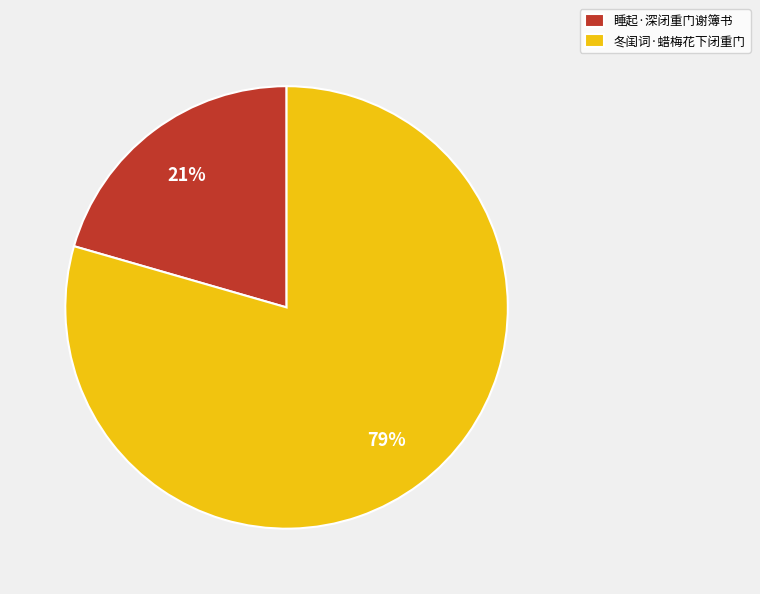

Rank the categories by value from highest to lowest.

冬闺词·蜡梅花下闭重门, 睡起·深闭重门谢簿书